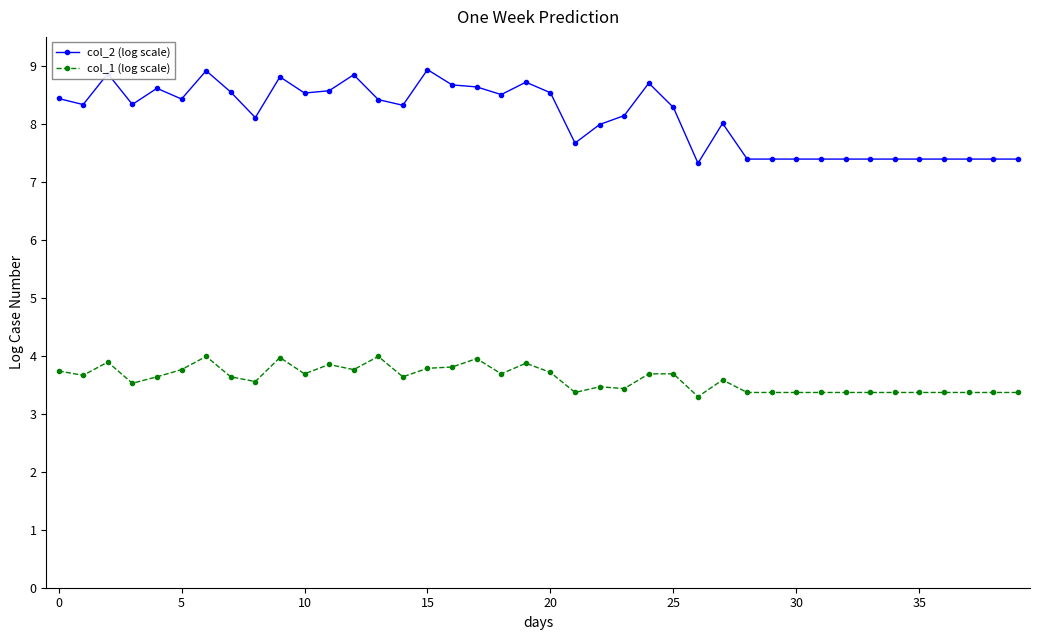

Which series has the widest spread of values?

col_2 (log scale)